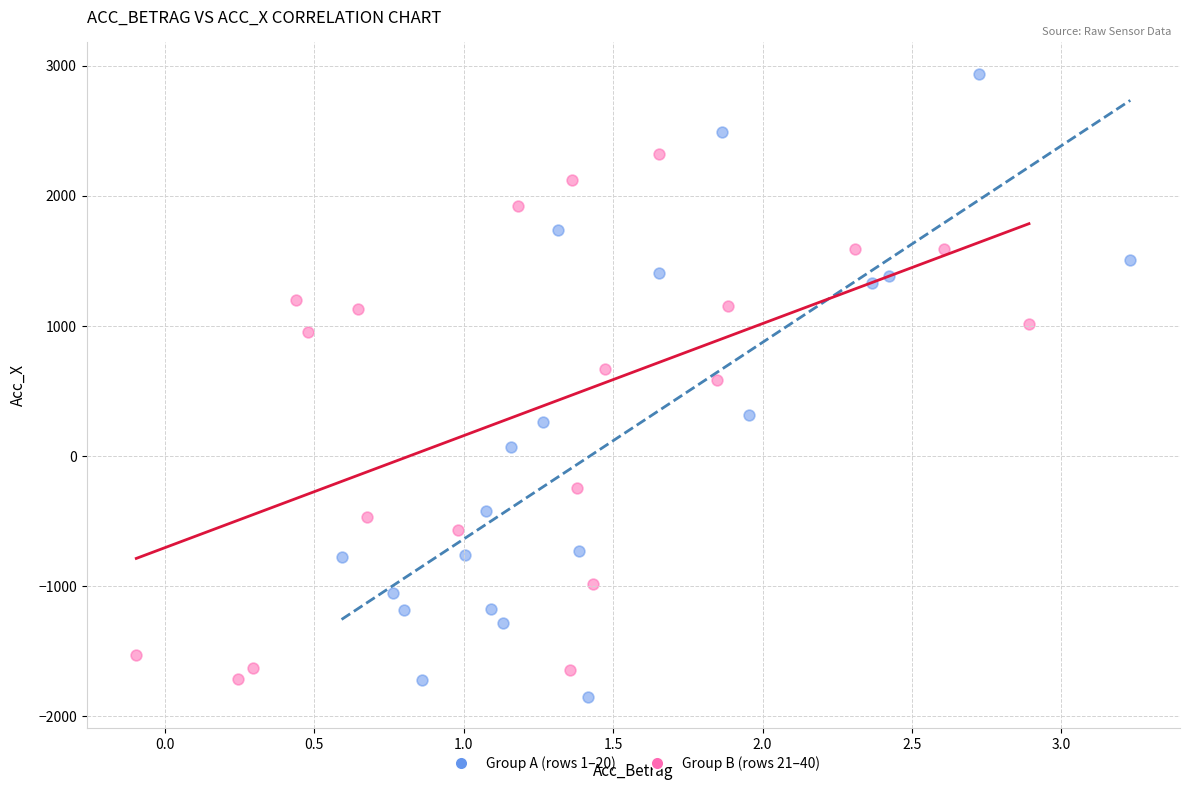

Which series contains the highest Y value?

Group A (rows 1–20)